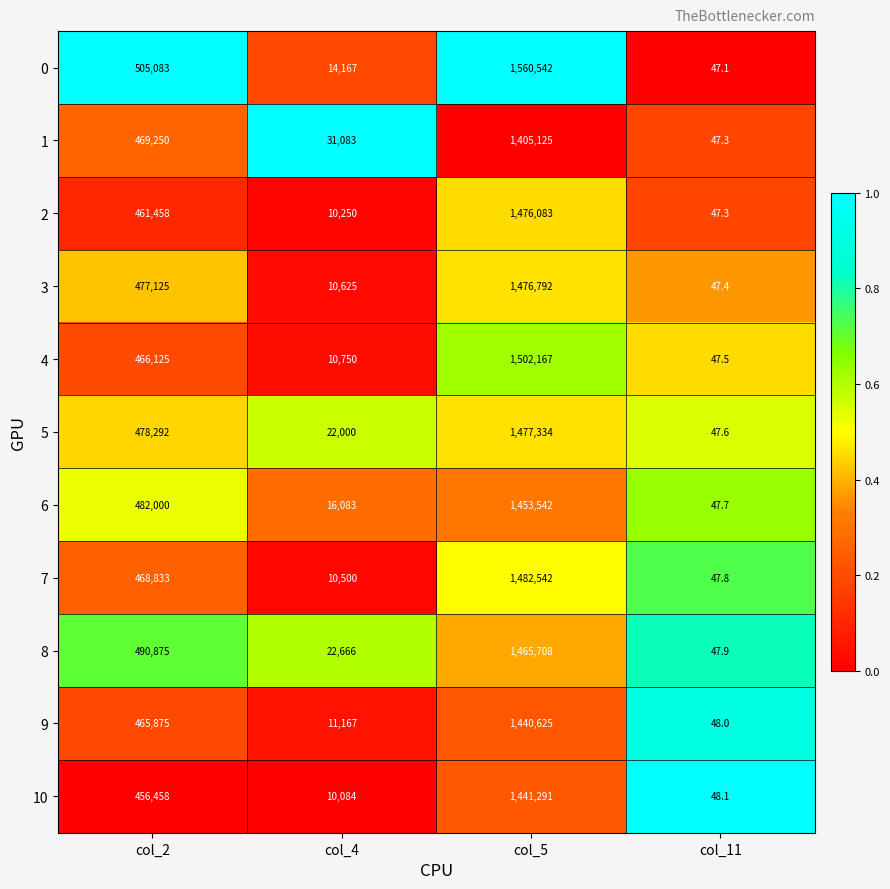

What is the sum of the 3 values at col_5 and col_2?

1953917.0